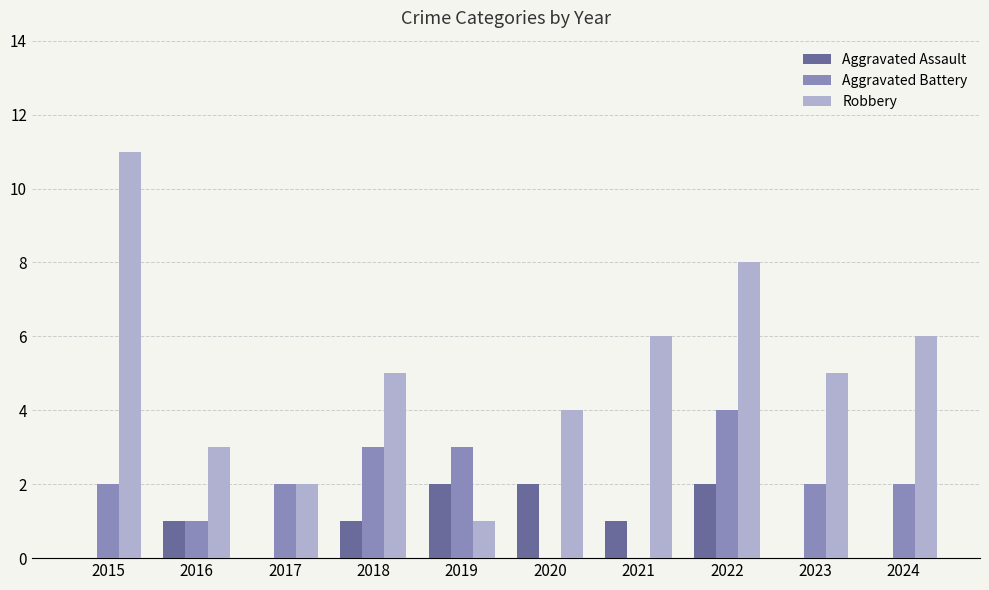

Which series has the largest total across all categories?

Robbery